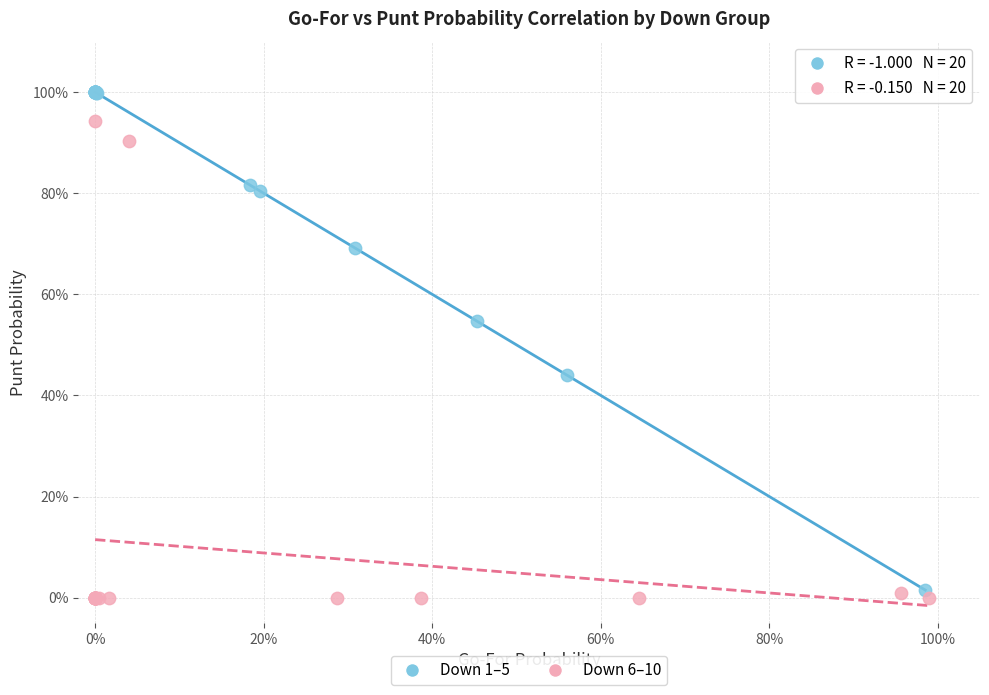

What are all the series names shown in the legend?

Down 1–5, Down 6–10